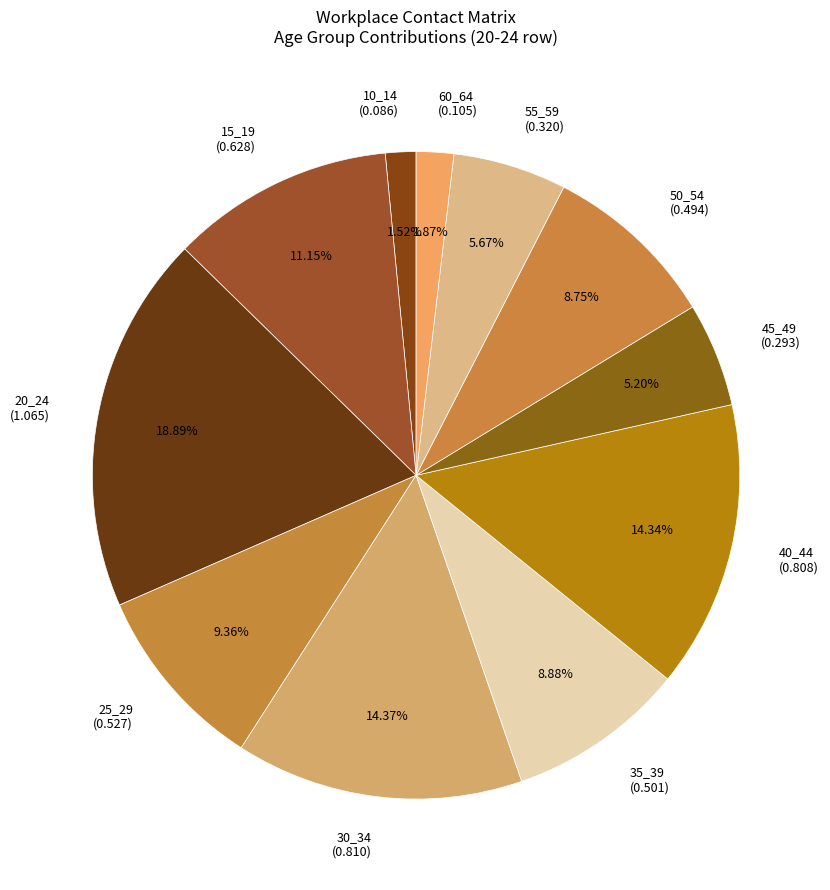

Combined, what portion of the pie is 50_54 and 60_64?

10.6%